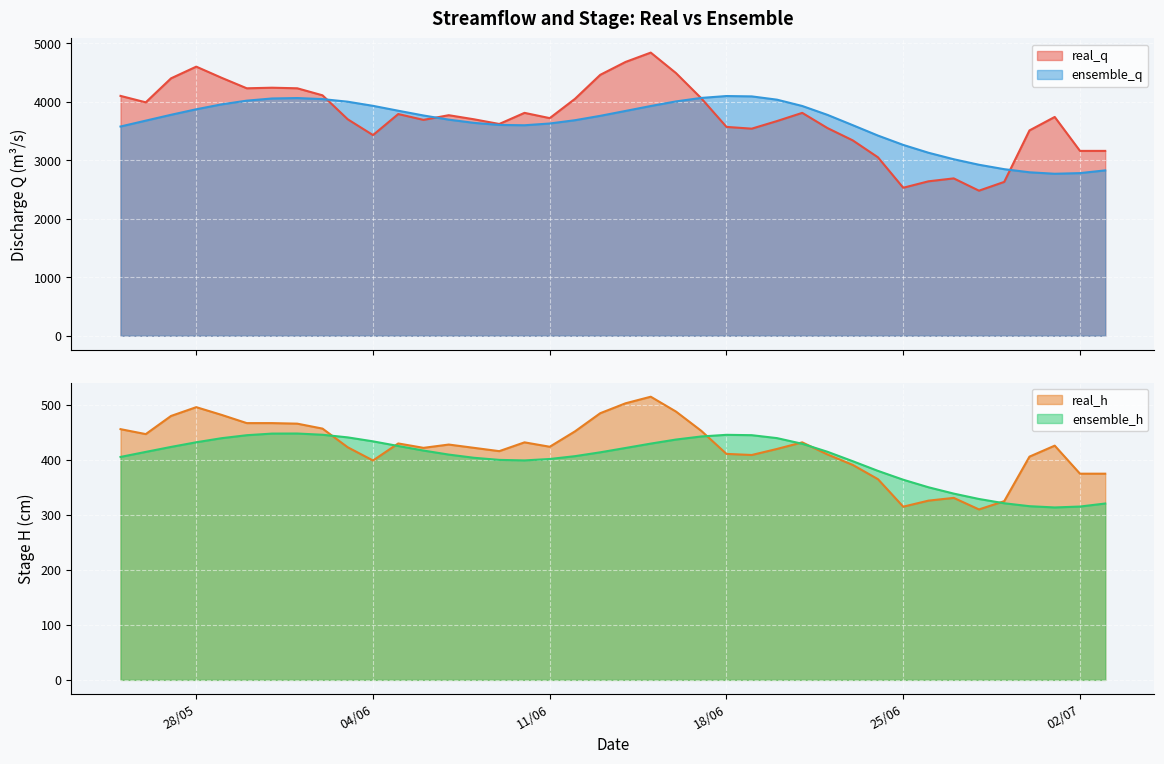

What is the lowest value of the real_q series?

2480.0